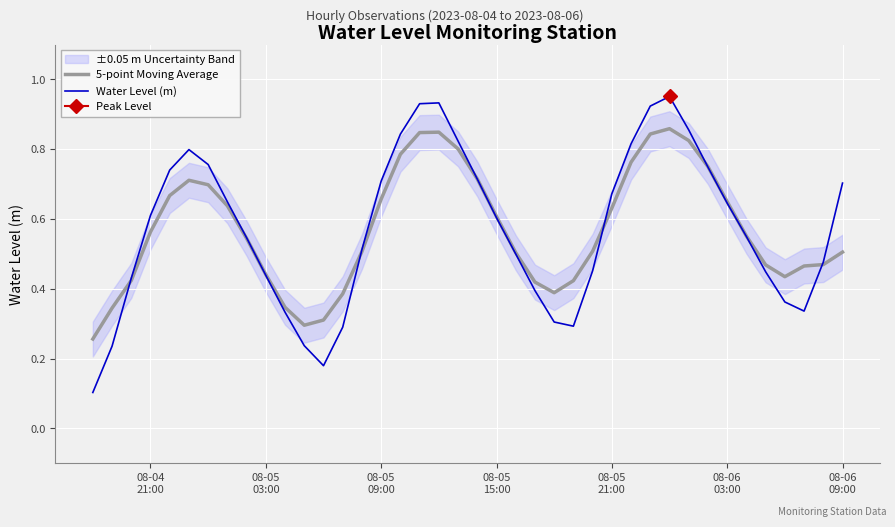

What is the minimum value shown in the chart?

0.1